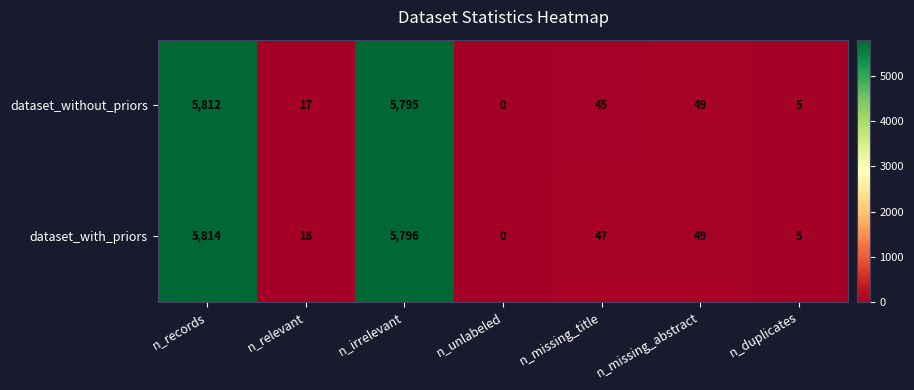

True or false: dataset_without_priors has a value of 0 at n_unlabeled.

True